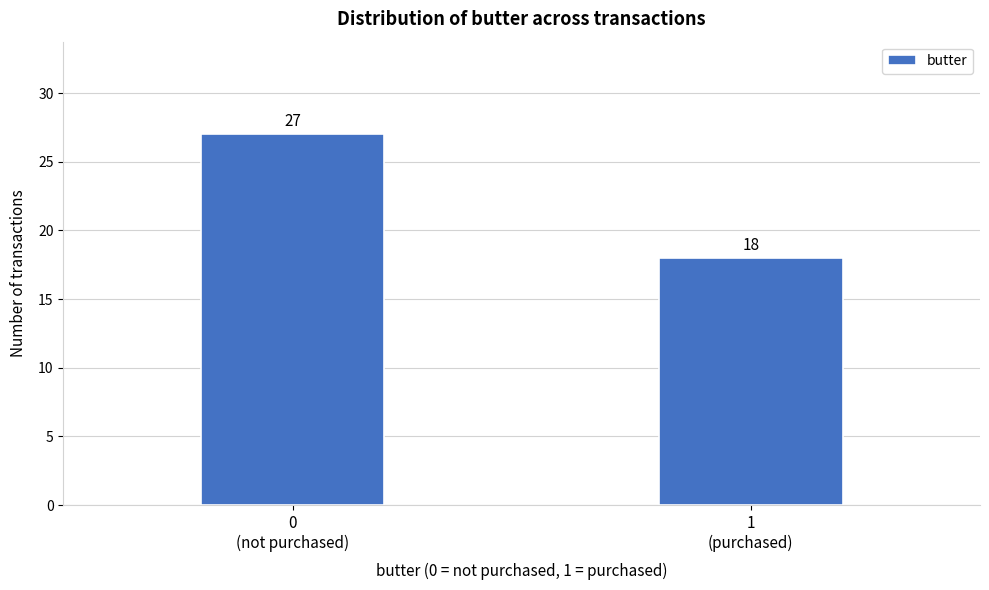

Reading left to right, what are all the values shown in this chart?

27	18